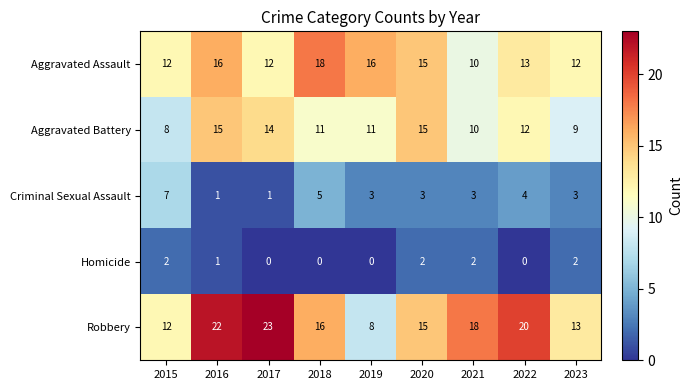

The Homicide series shows 1 at 2016. True or false?

True